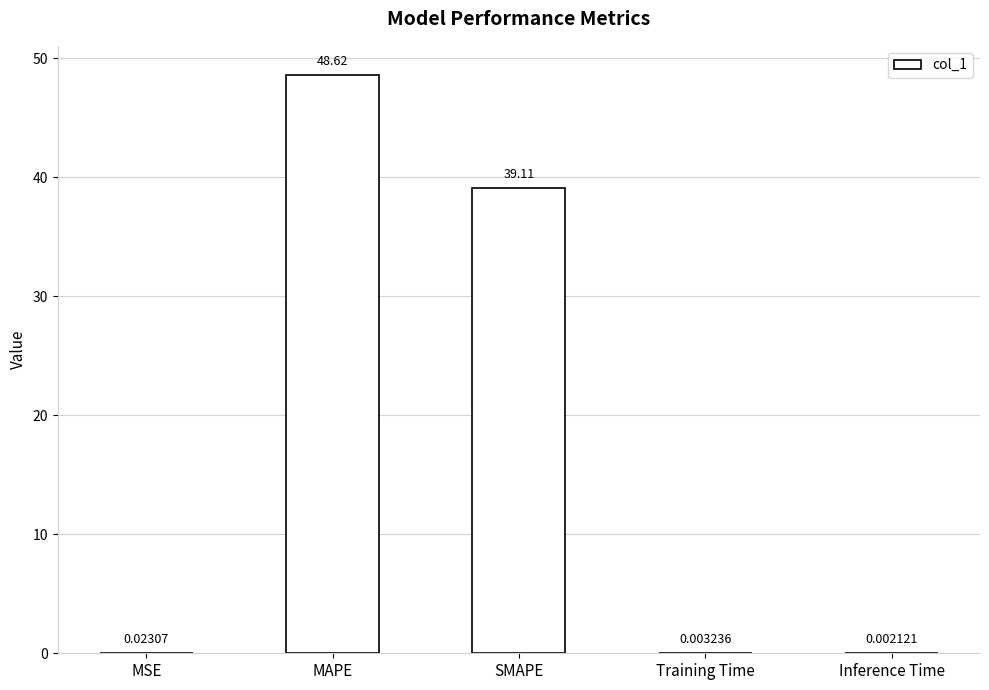

Which label corresponds to the largest value in the chart?

MAPE